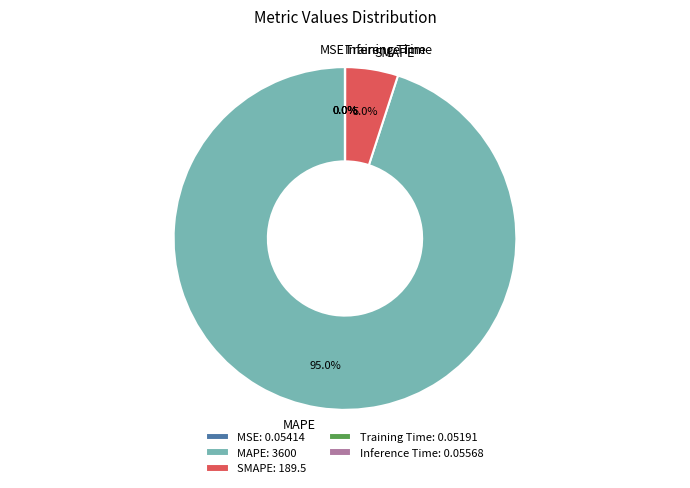

Between SMAPE and MAPE, which is larger?

MAPE